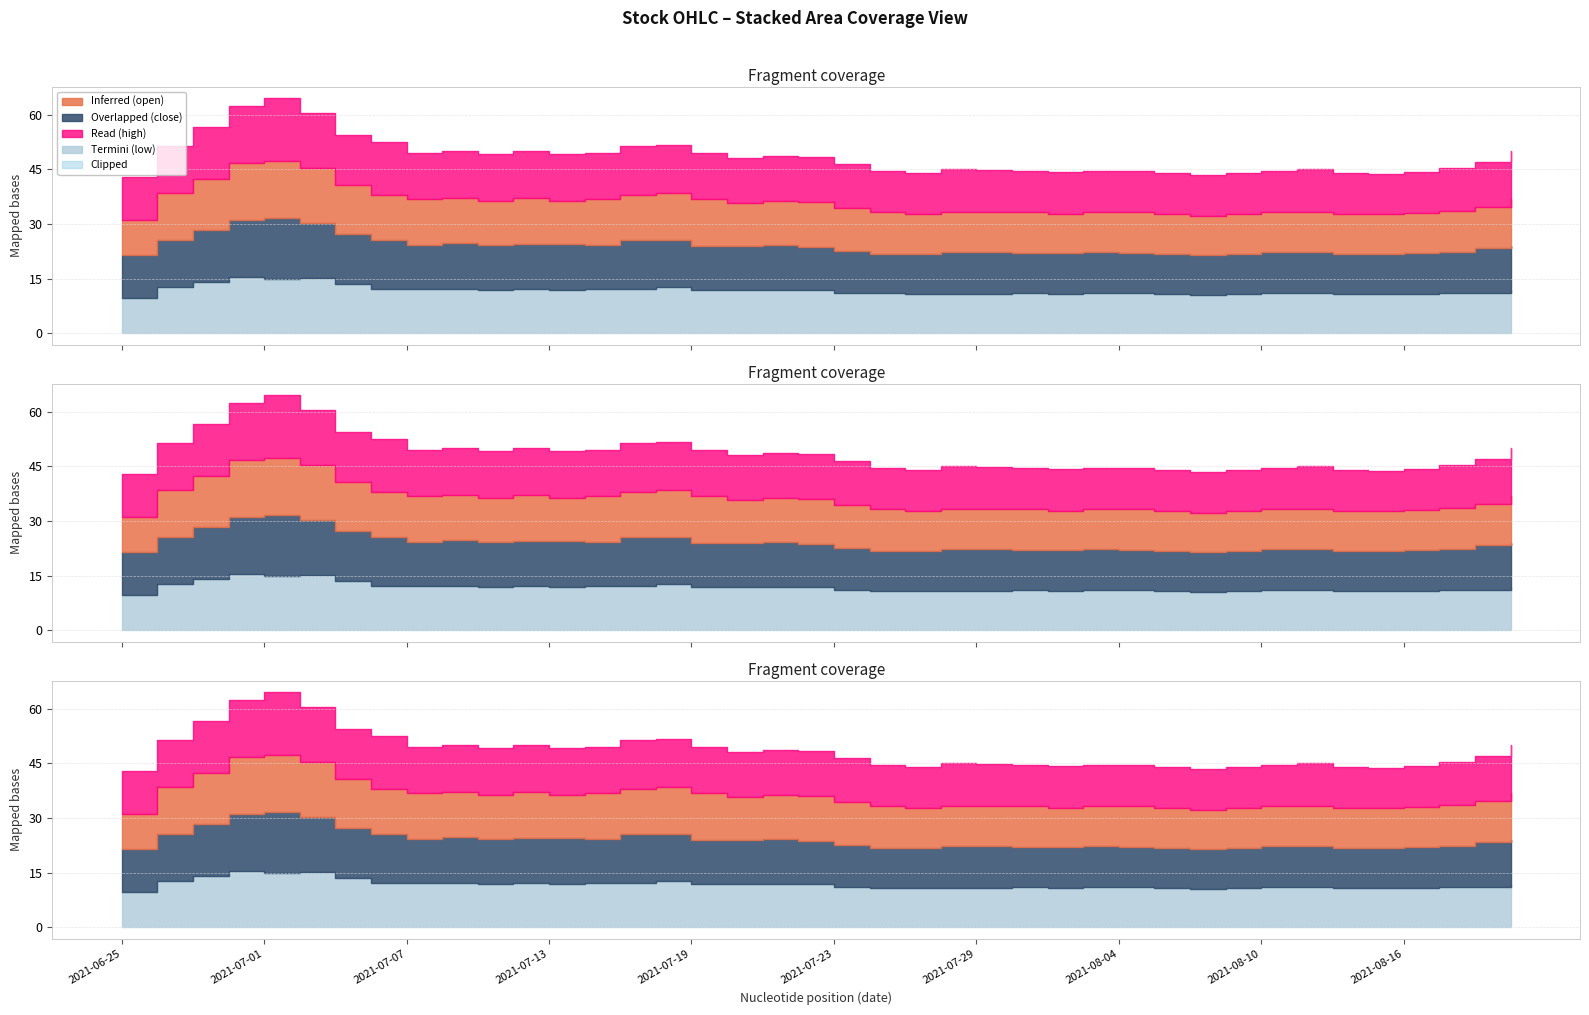

What is the value of the open point at the 26th from the left?

11.3